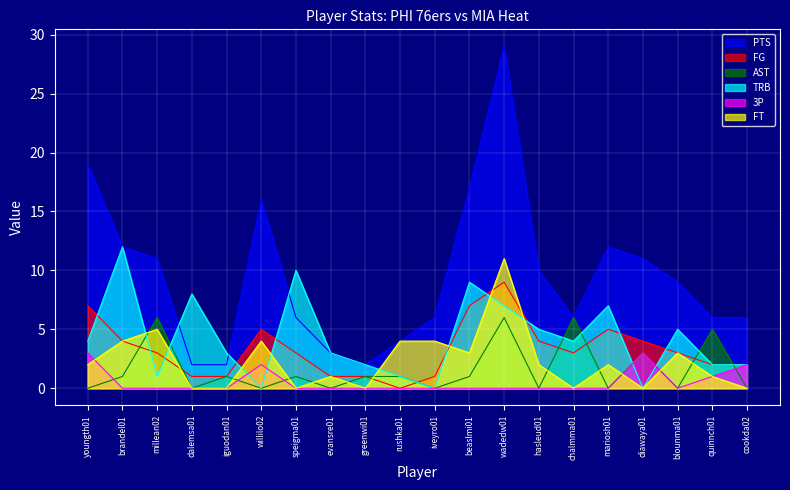

How many interior local peaks does the 3P series have?

2